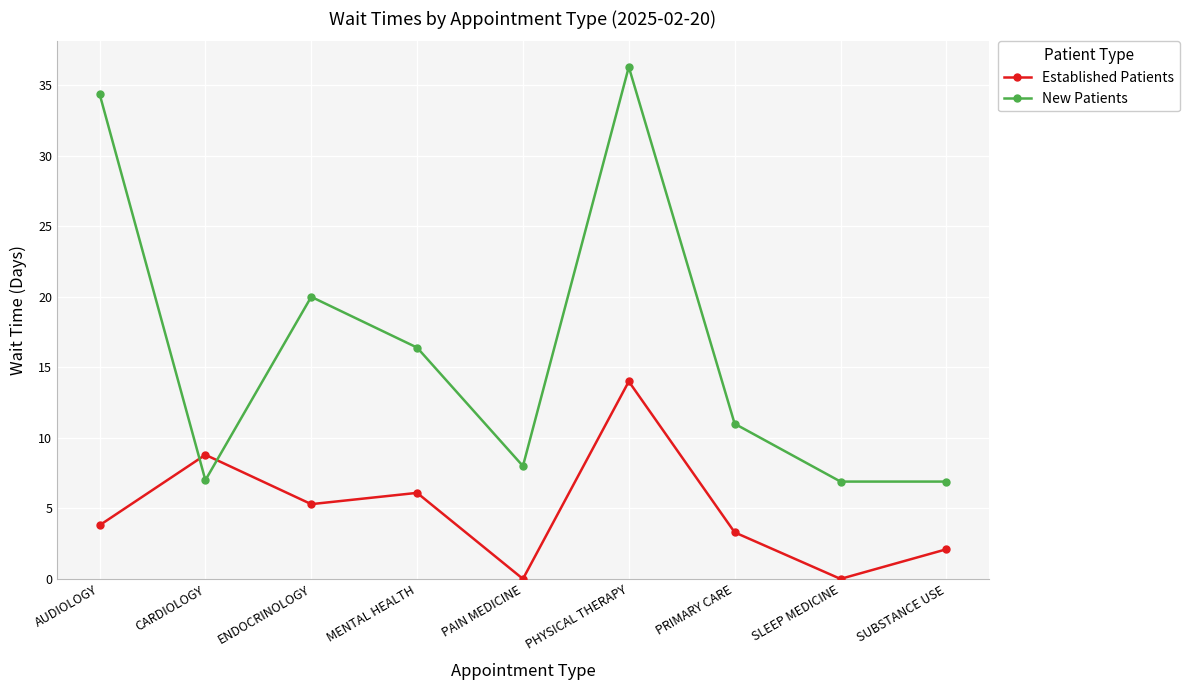

Which series has the largest range (max minus min)?

New Patients